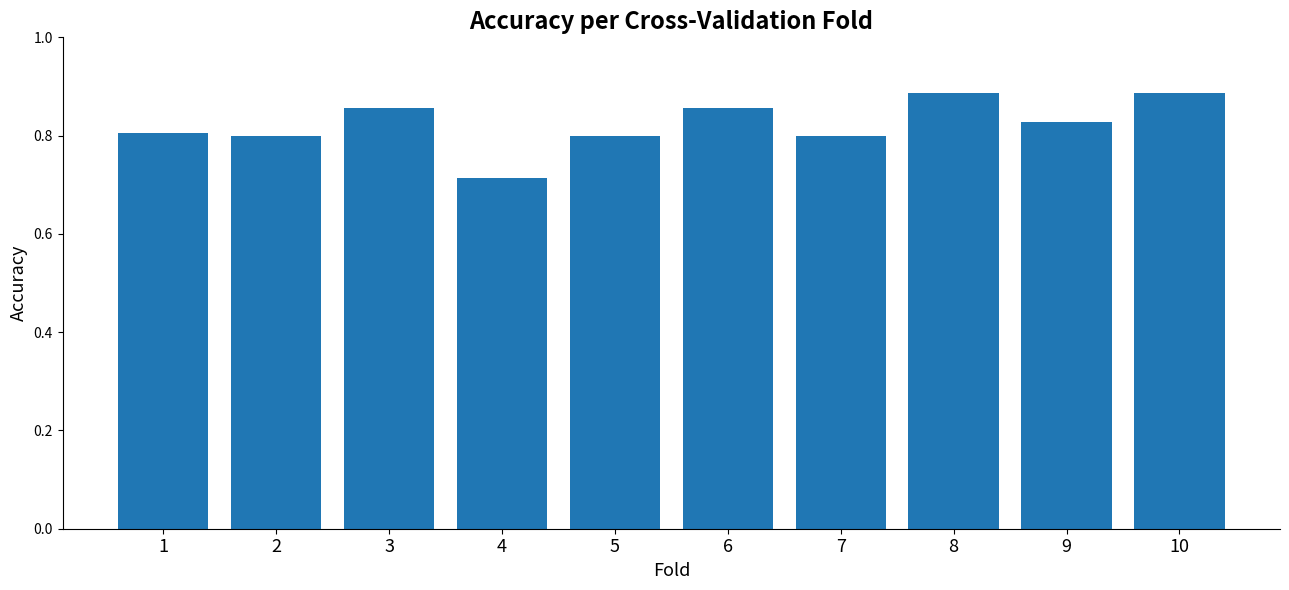

What is the sum of all values?

8.2